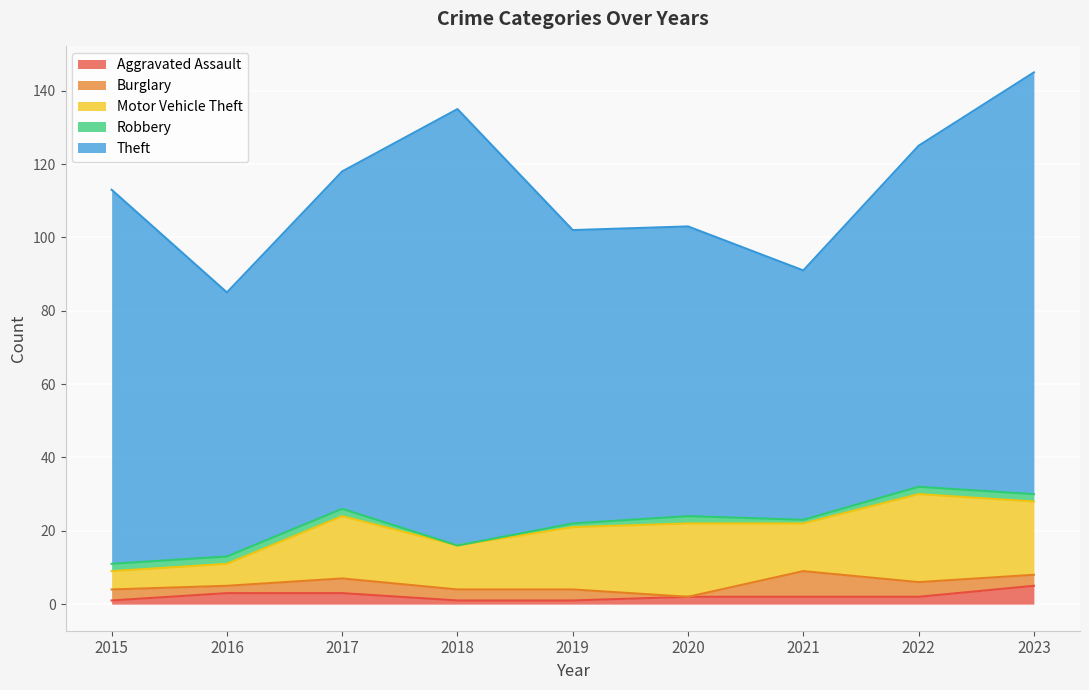

Which label corresponds to the smallest value in the chart?

2020